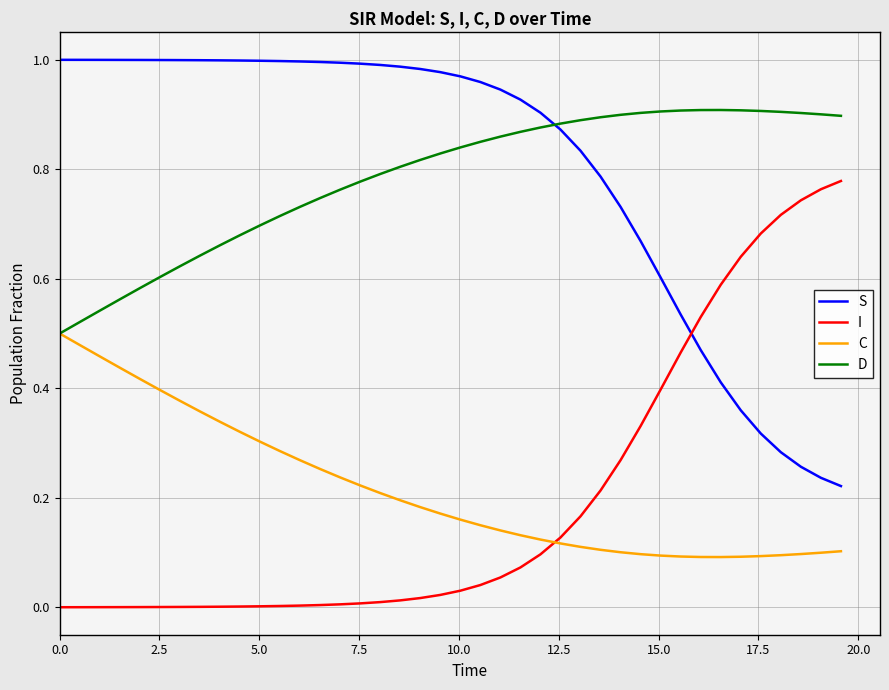

True or false: S and C intersect in this chart.

False